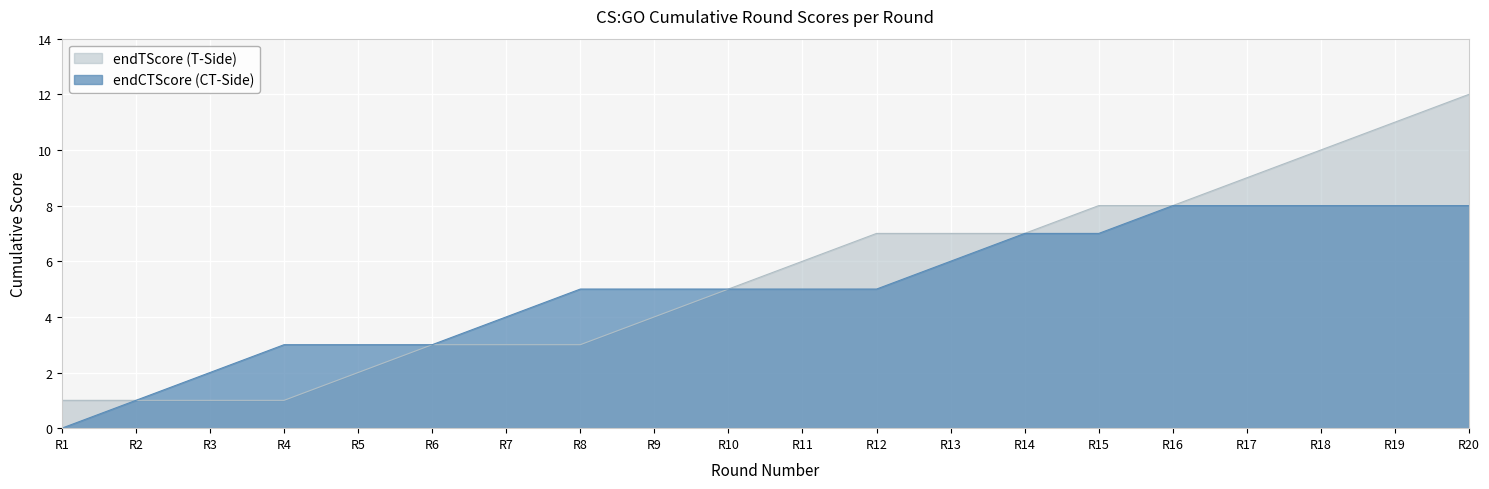

Rank the series at 4 from lowest to highest value.

endTScore, endCTScore